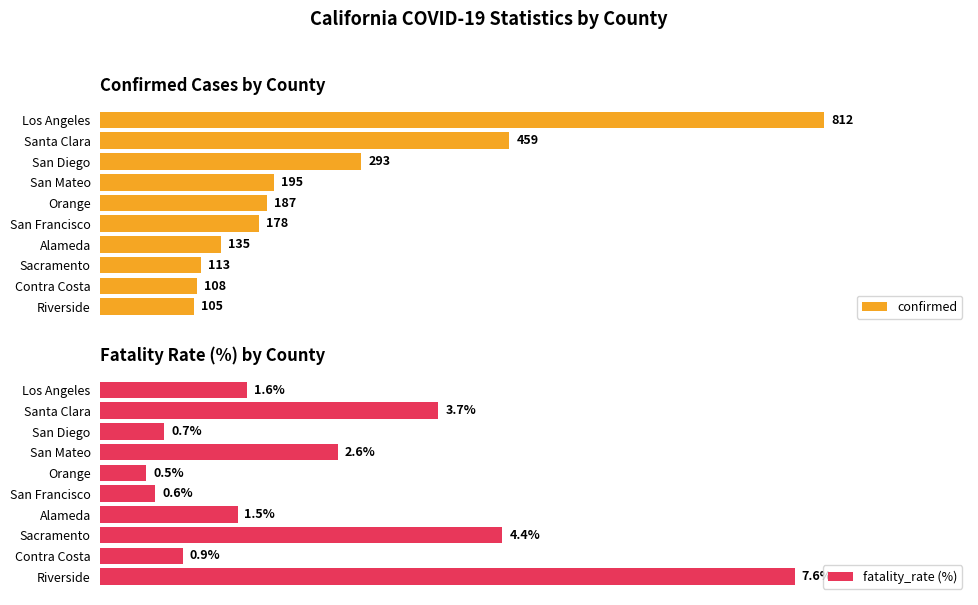

What is the value of the confirmed bar at the 1st from the left?

812.0